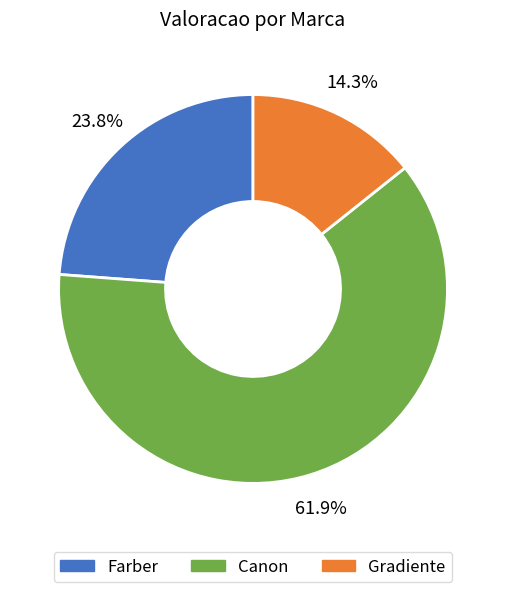

Count the number of slices in the pie.

3